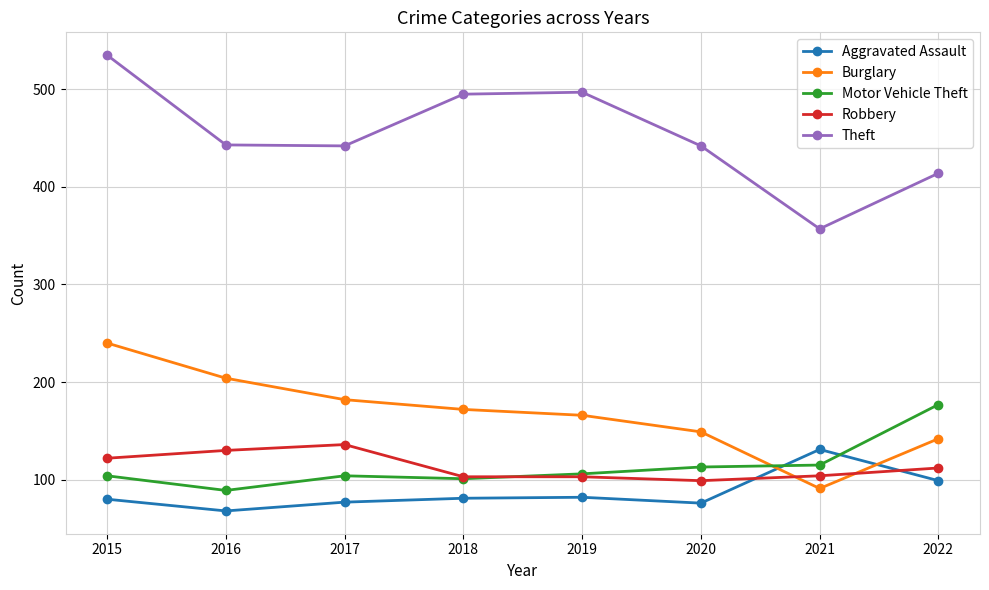

What are all the series names shown in the legend?

Aggravated Assault, Burglary, Motor Vehicle Theft, Robbery, Theft